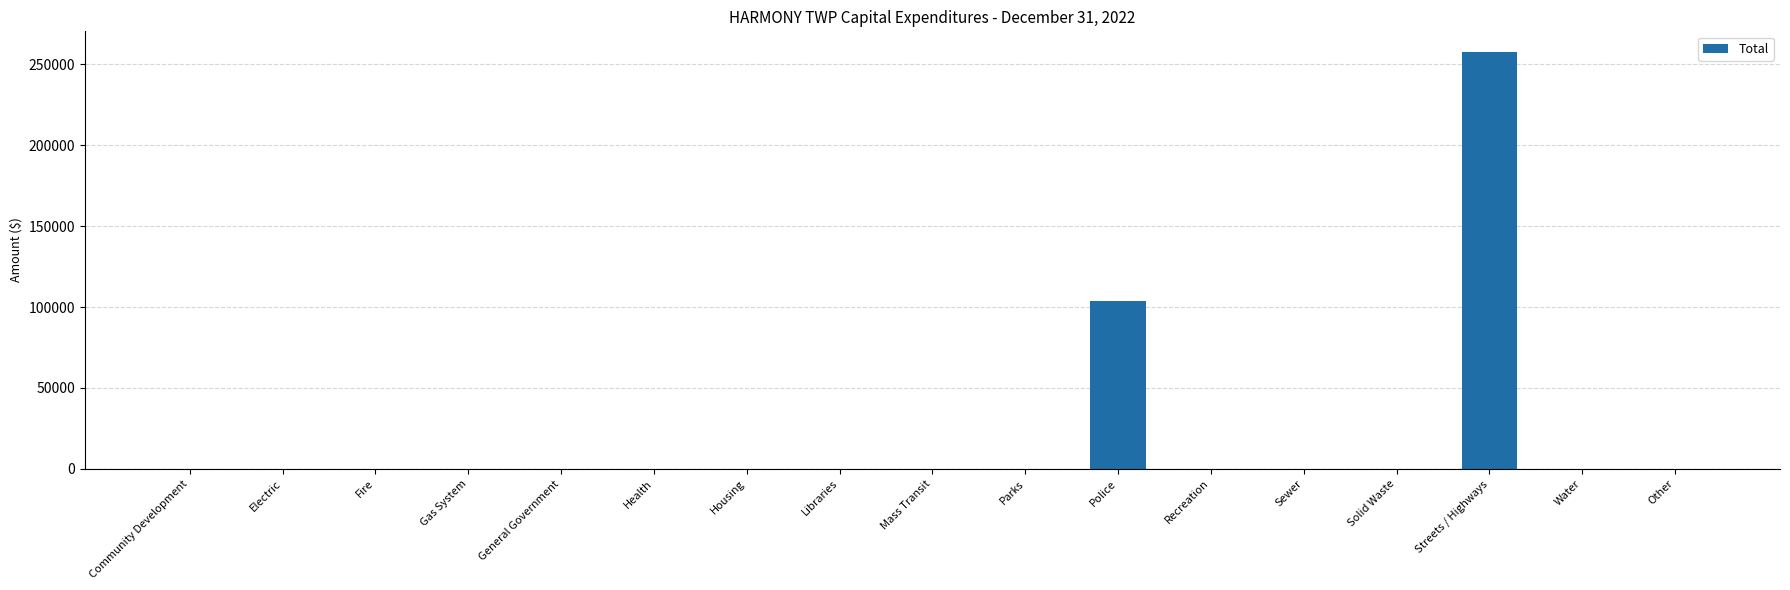

The chart shows a value of 0 at Mass Transit. True or false?

True